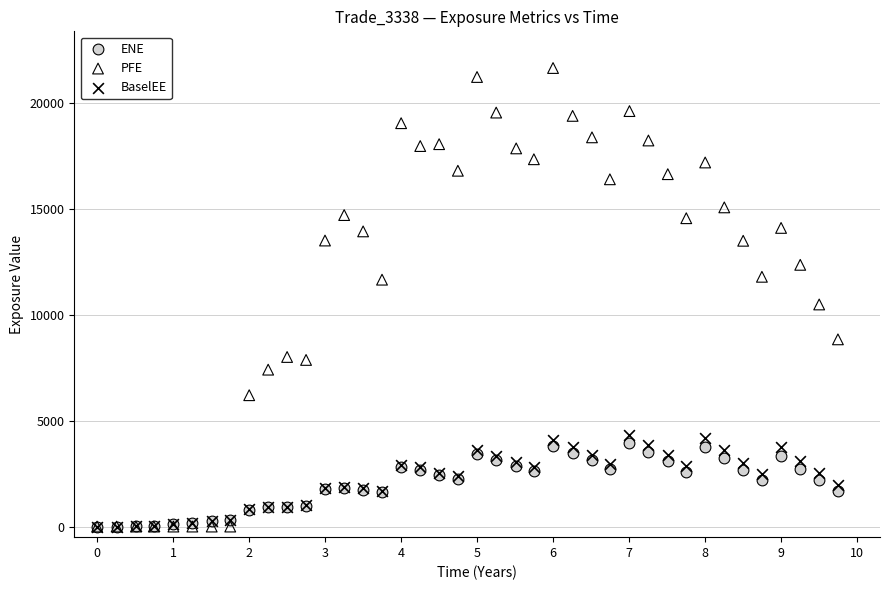

In the PFE series, what Y value is closest to 10820?

10482.1